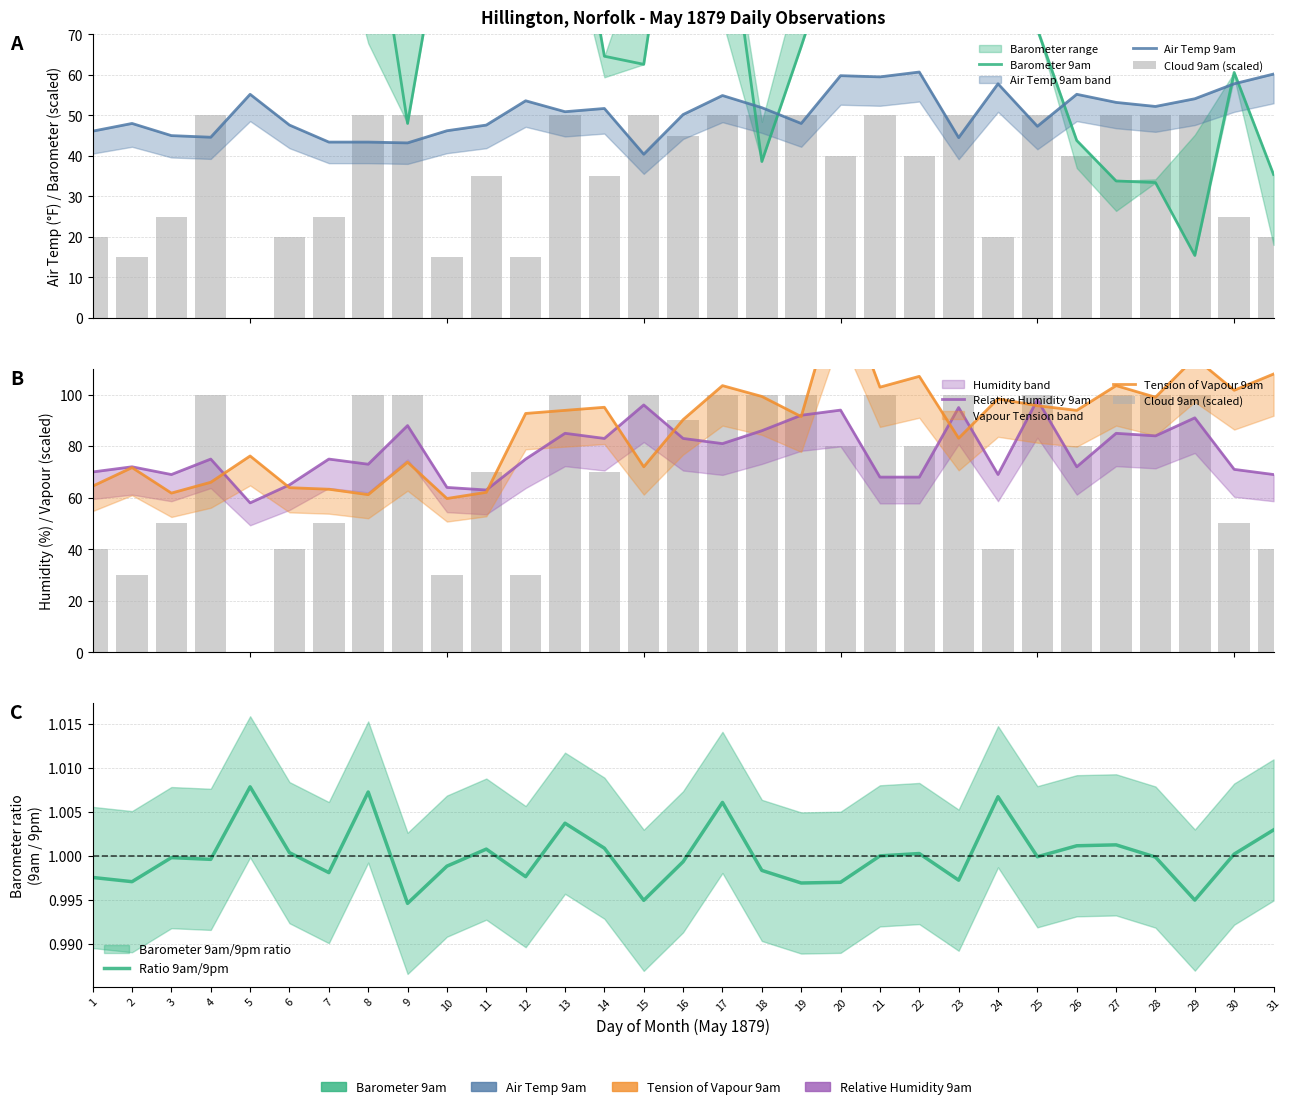

What is the maximum value shown in the chart?

206.8